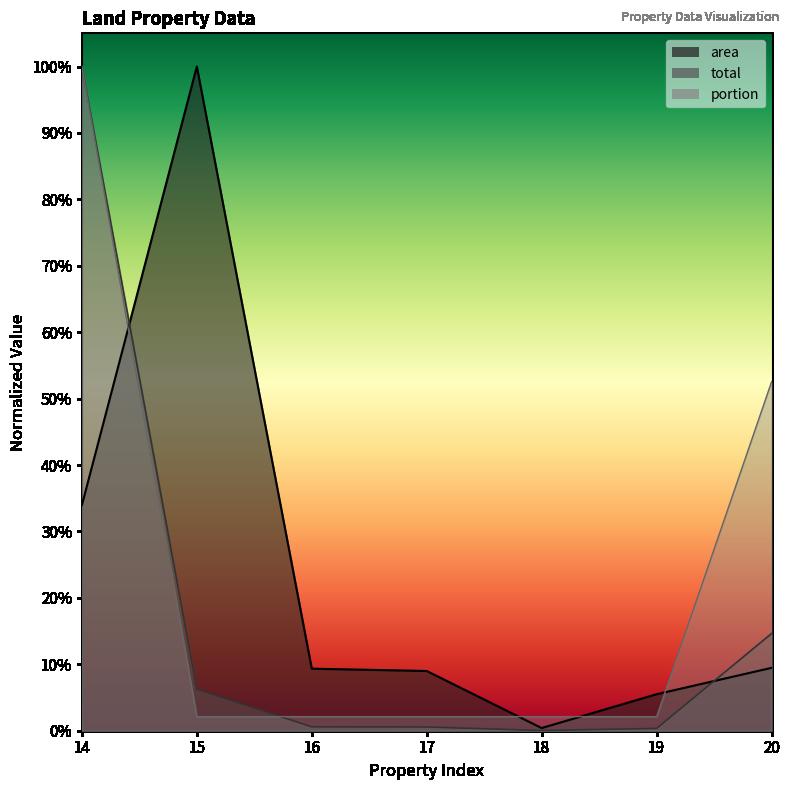

What is the approximate value of area at 15?

1.0